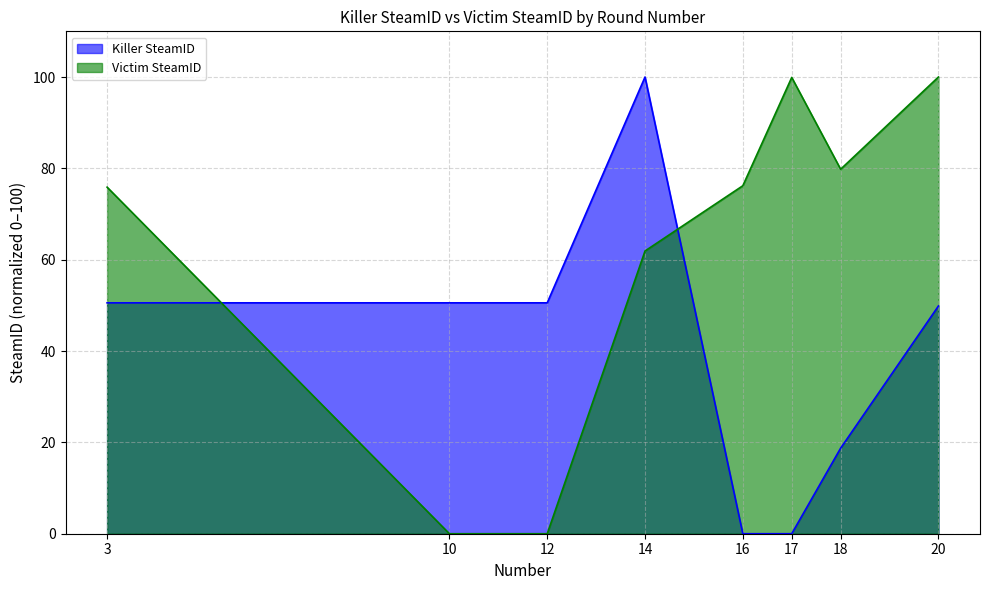

How many values in Victim SteamID are above zero?

6